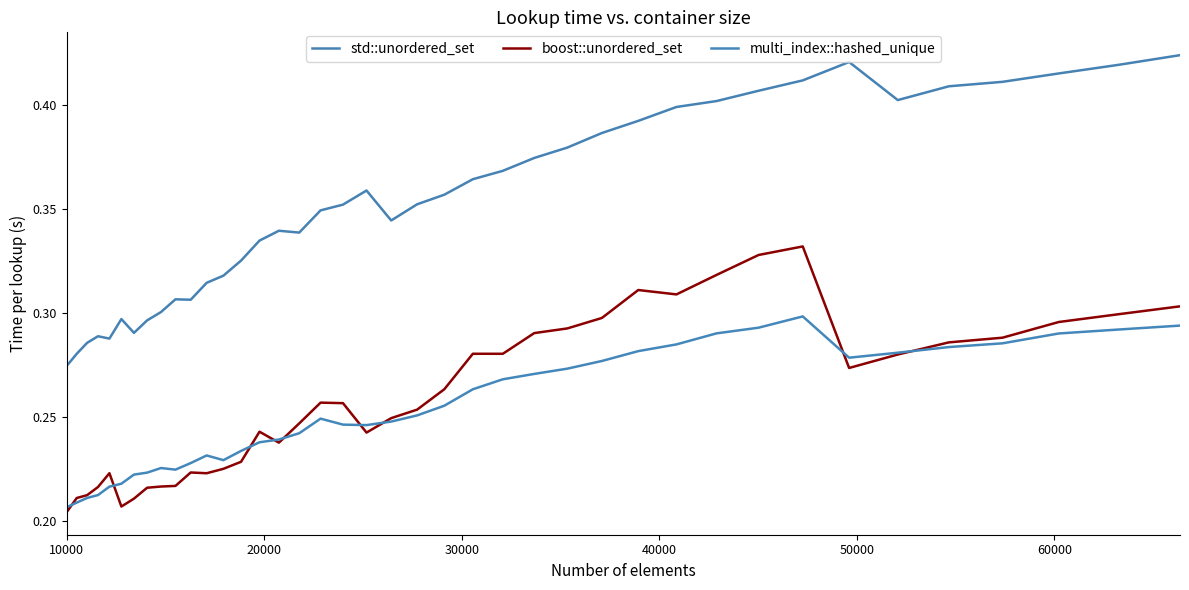

How many lines are shown in the chart?

3